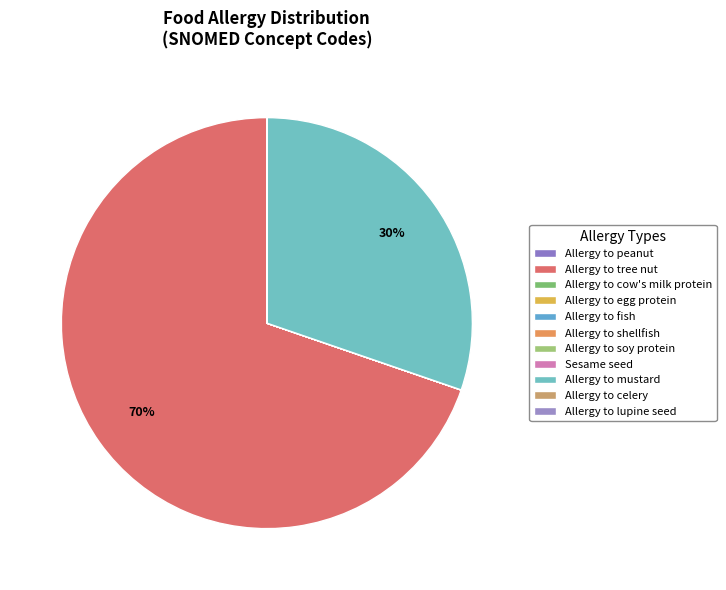

To the nearest percent, what is the difference between the largest and smallest slice percentages?

70%